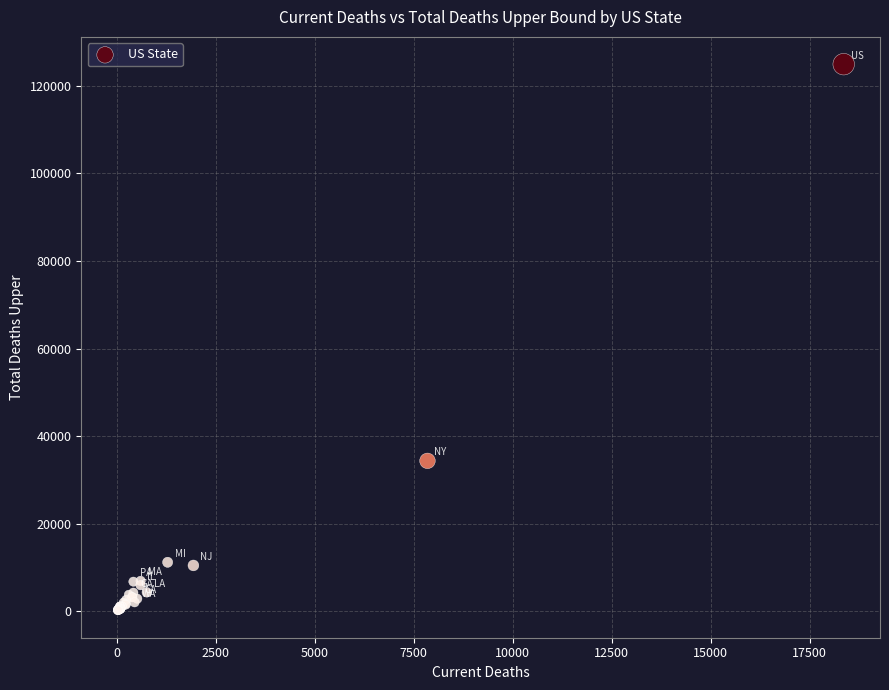

What Y value in the scatter plot is closest to 62564?

34370